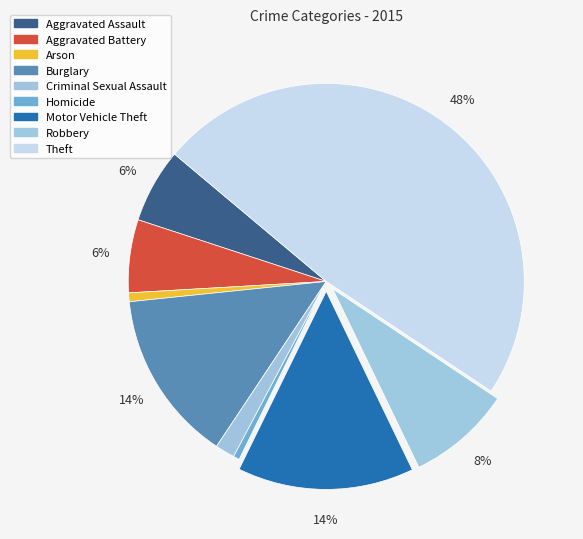

How many slices are in this pie chart?

9